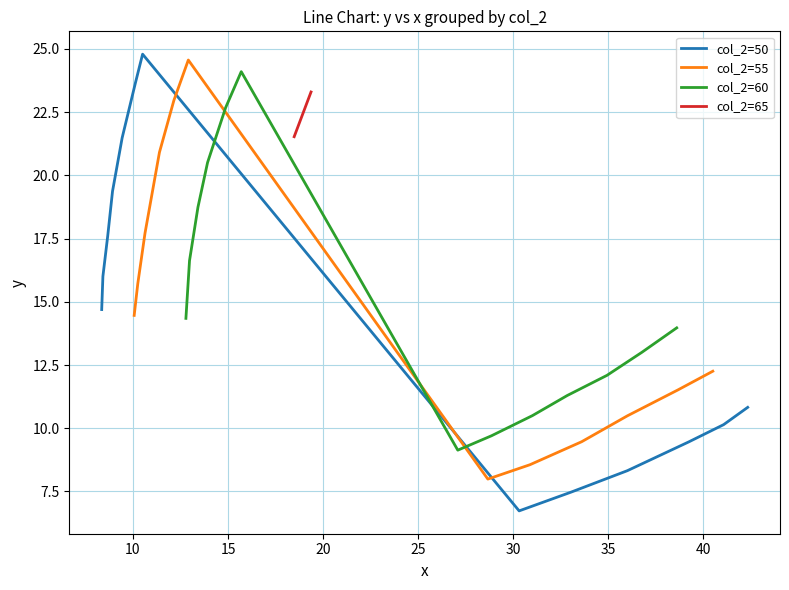

At which label does x_values first exceed 19?

50